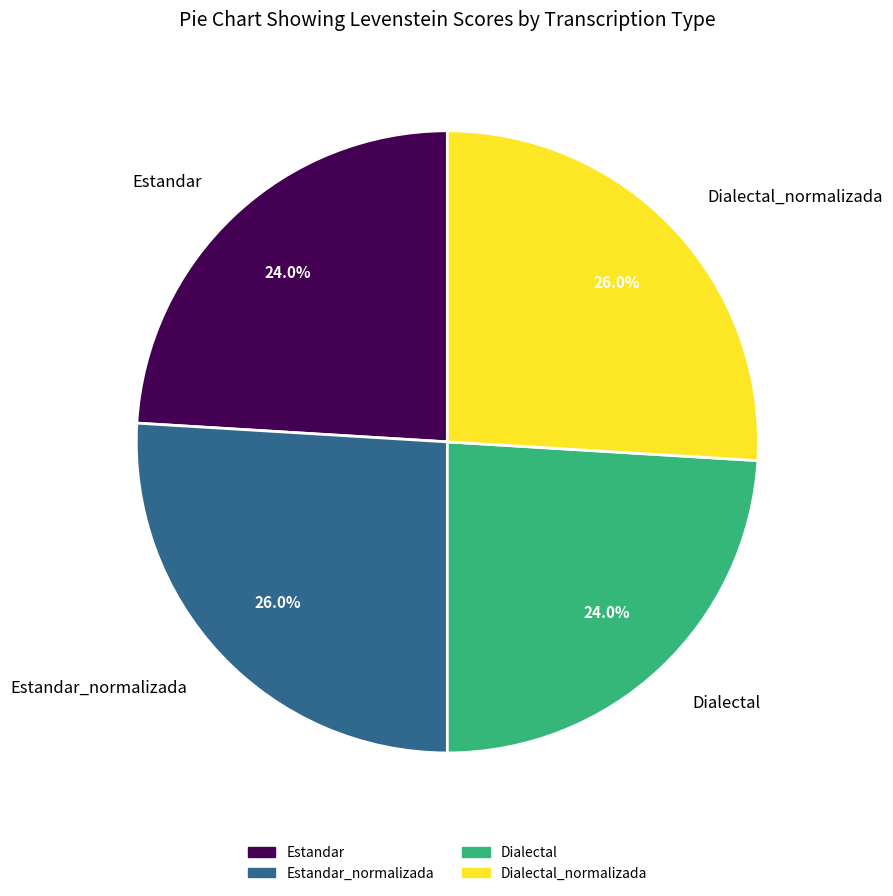

To the nearest percent, what is the average slice percentage?

25%